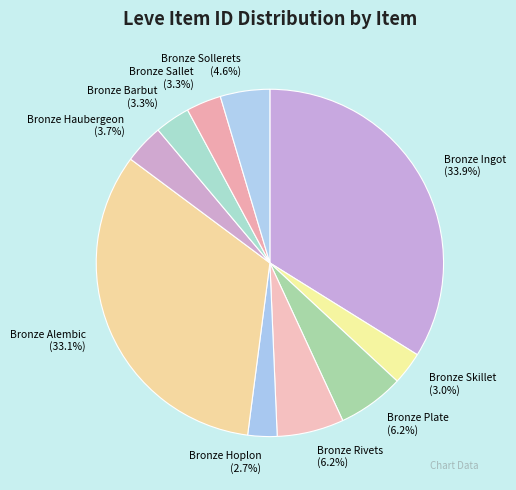

To the nearest percent, what percentage of the pie is Bronze Sollerets?

5%